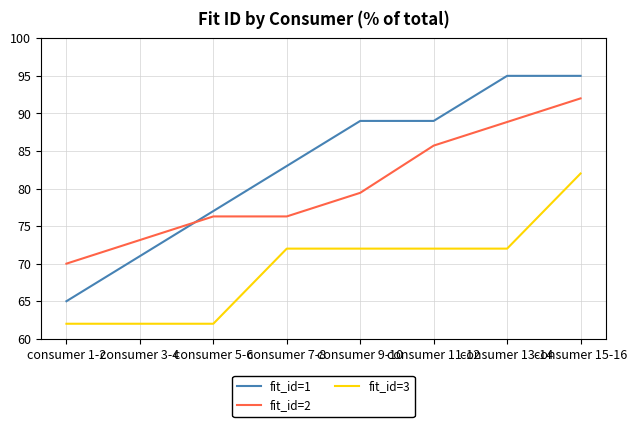

Is the value of fit_id=3 at consumer 3-4 greater than the value of fit_id=1 at consumer 9-10?

No